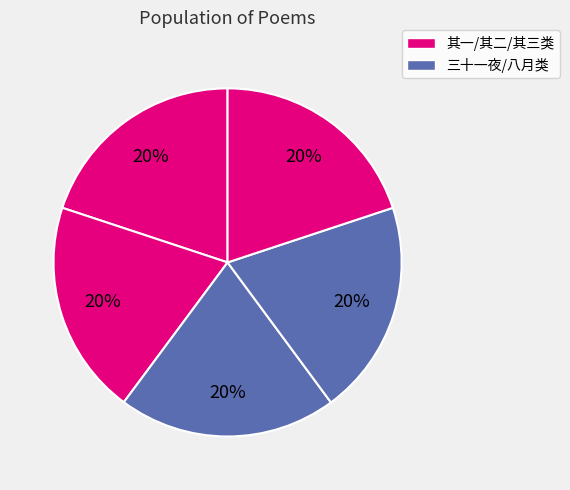

How many slices are in this pie chart?

5